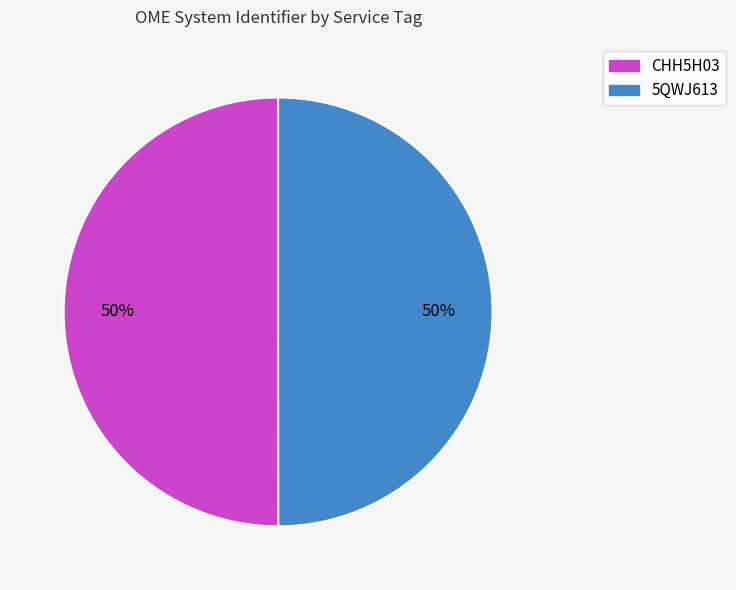

Approximately how many times larger is the value at 5QWJ613 compared to CHH5H03?

1.0